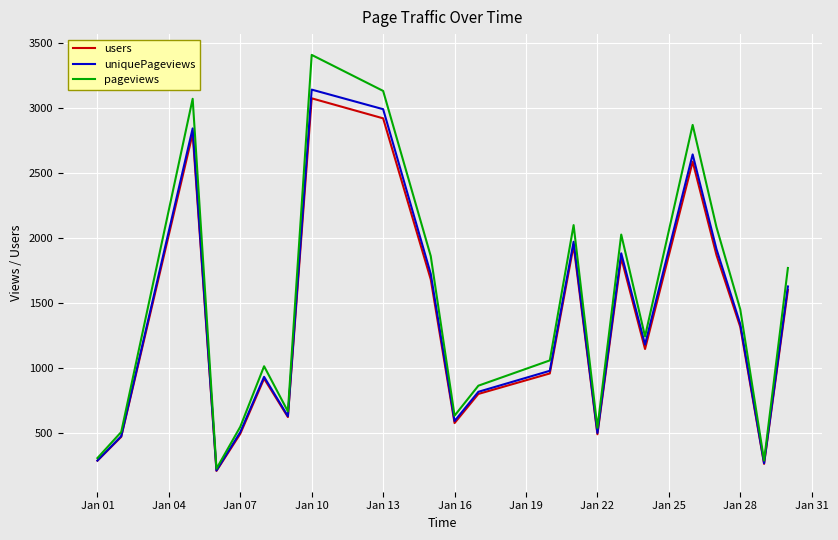

What is the maximum value shown in the chart?

3406.8